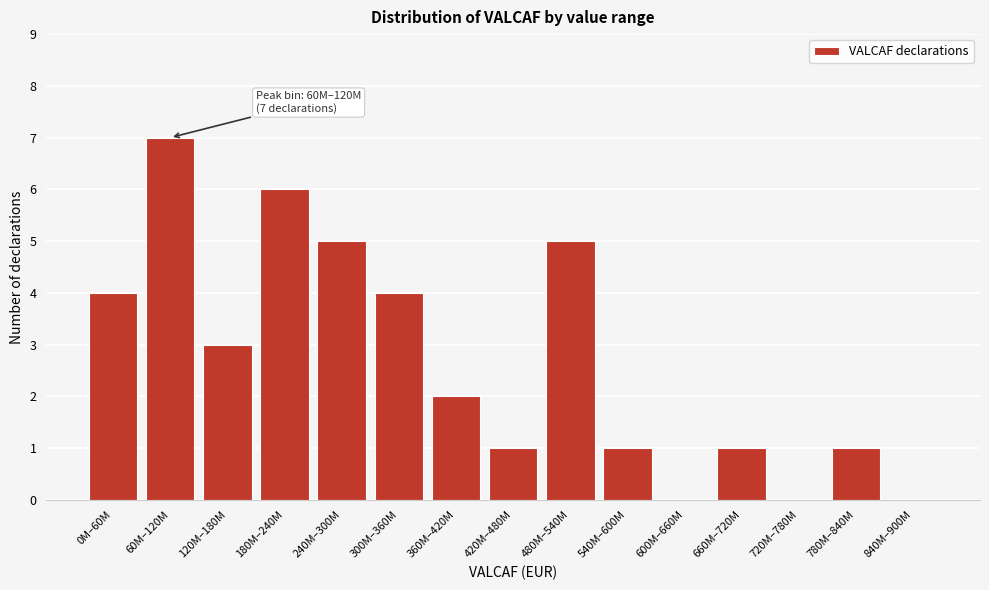

Reading left to right, what are all the values shown in this chart?

0M–60M=4	60M–120M=7	120M–180M=3	180M–240M=6	240M–300M=5	300M–360M=4	360M–420M=2	420M–480M=1	480M–540M=5	540M–600M=1	600M–660M=0	660M–720M=1	720M–780M=0	780M–840M=1	840M–900M=0